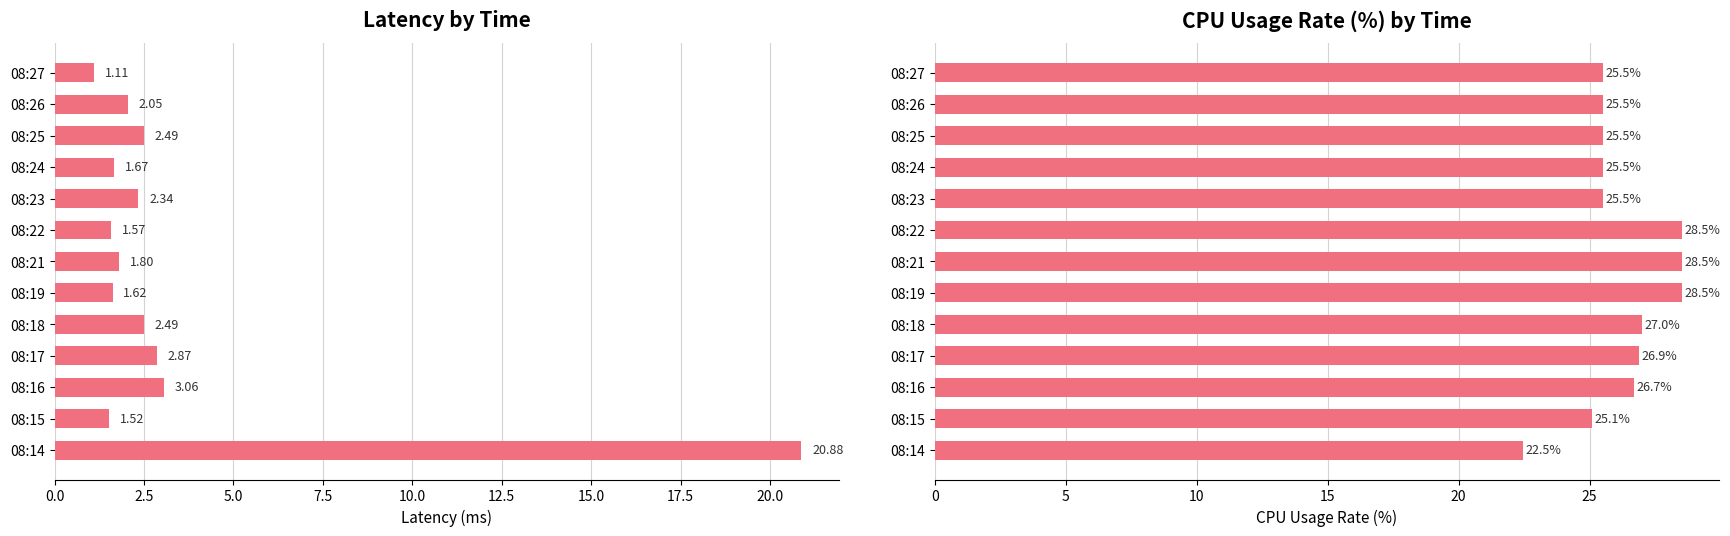

Is the value of Latency at 08:25 greater than the value of CPUUsageRate(%) at 08:19?

No